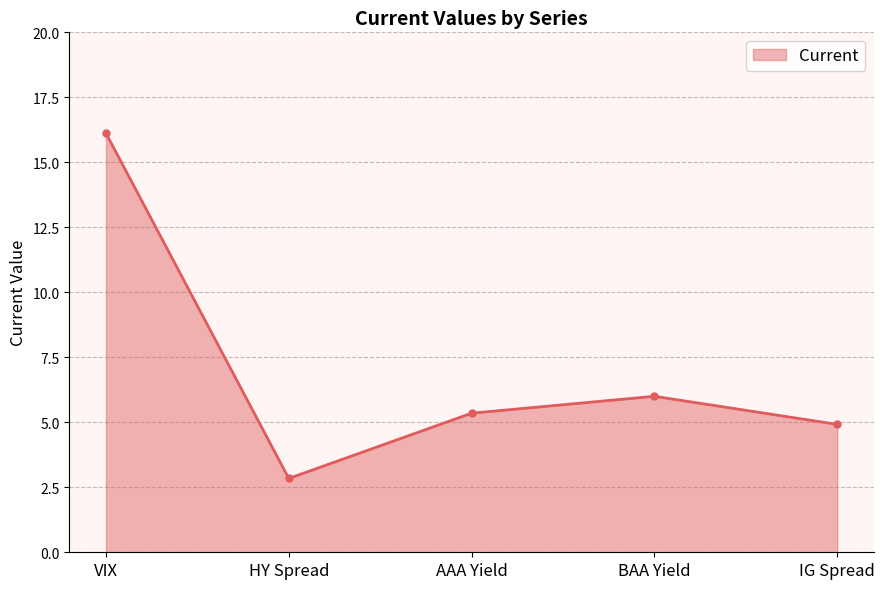

Is it true that the value at HY Spread is 2.8?

True